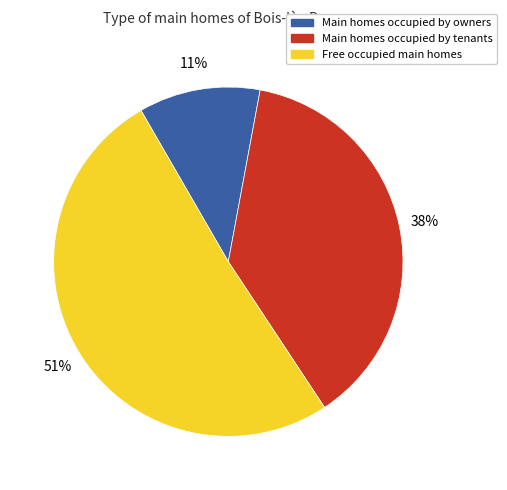

Count the number of slices in the pie.

3